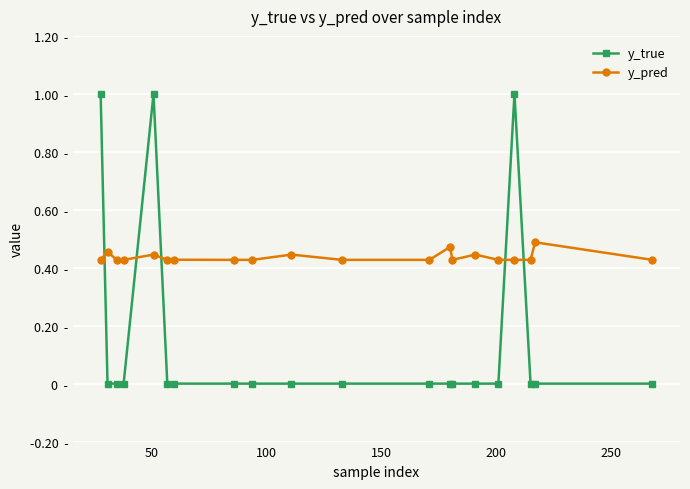

Is this an area chart (filled region under the line)?

No